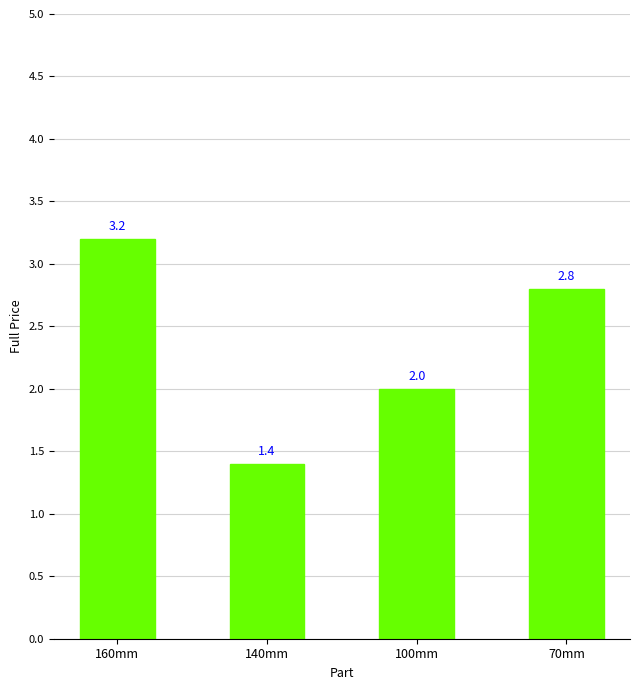

Reading right to left, what are all the values shown in this chart?

2.8	2.0	1.4	3.2